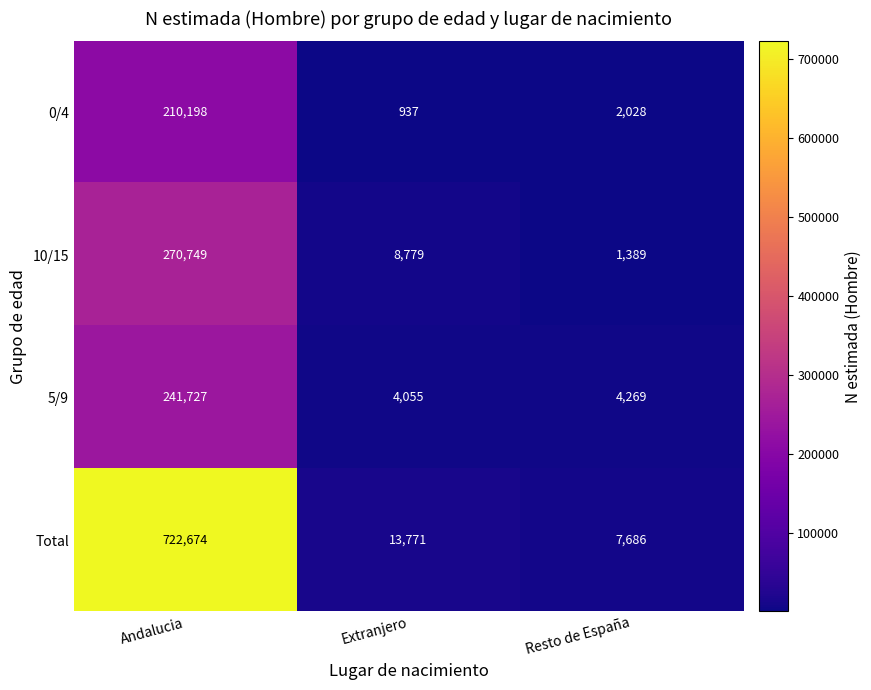

How many series are shown in this chart?

4